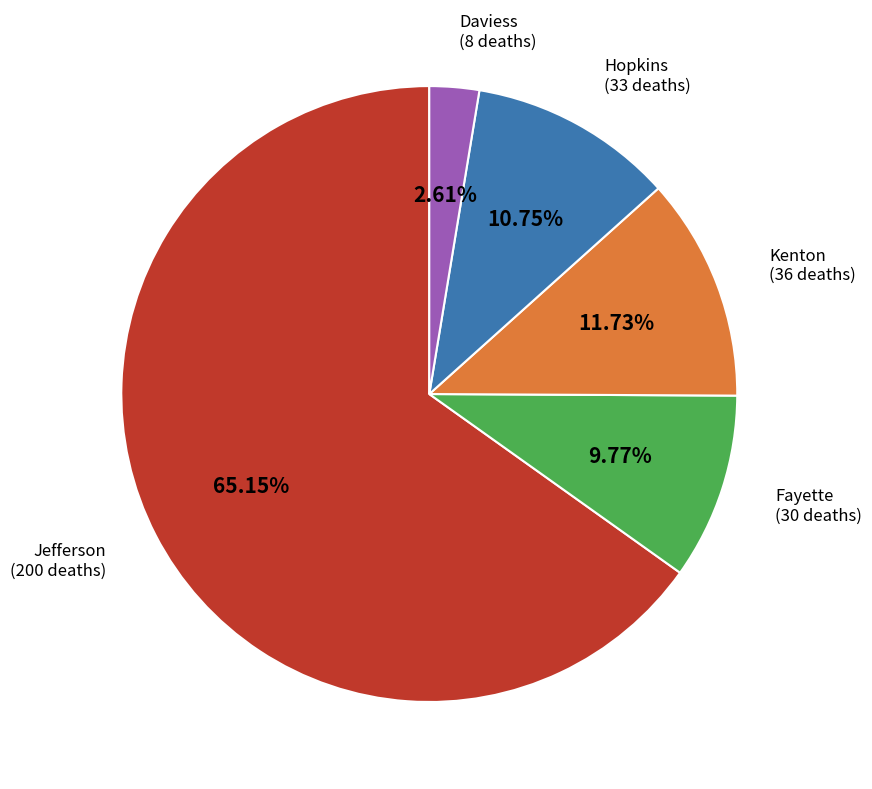

Between Kenton and Daviess, which is larger?

Kenton